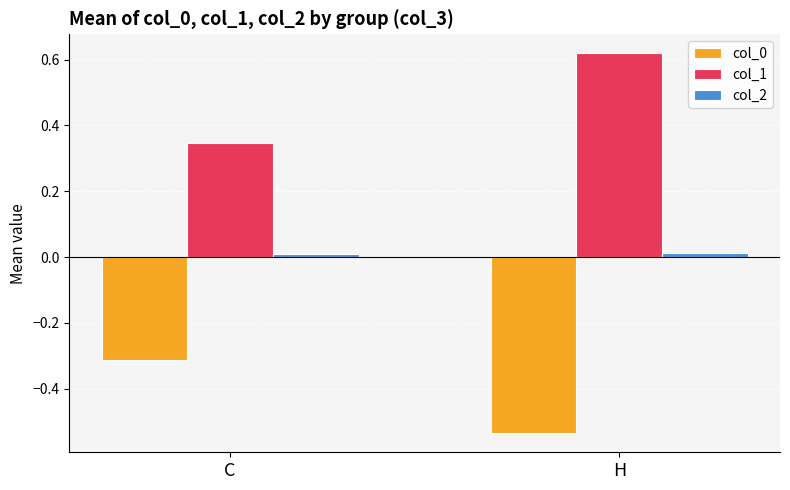

Which label corresponds to the smallest value in the chart?

H